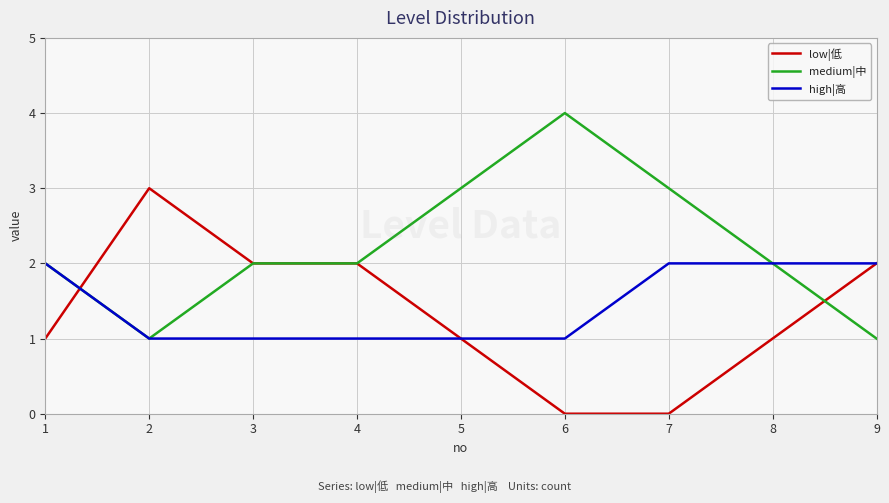

The high|高 series shows 1 at 2. True or false?

True